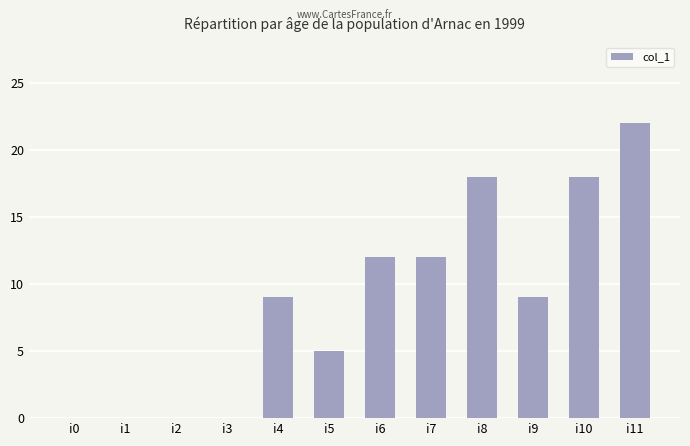

Approximately how many times larger is the value at i6 compared to i5?

2.4